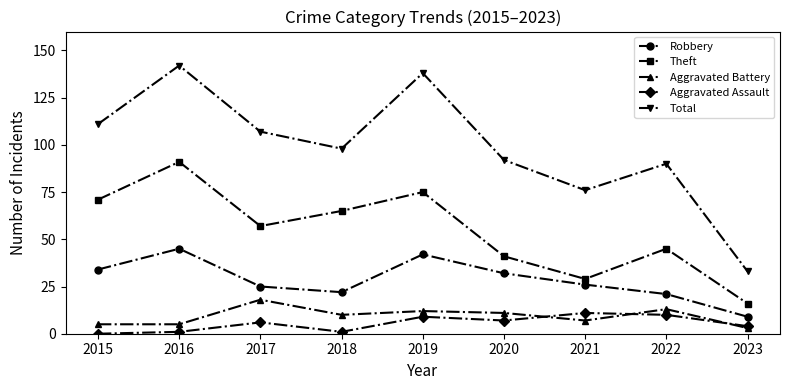

Which series changed the most between 2022 and 2023?

Total